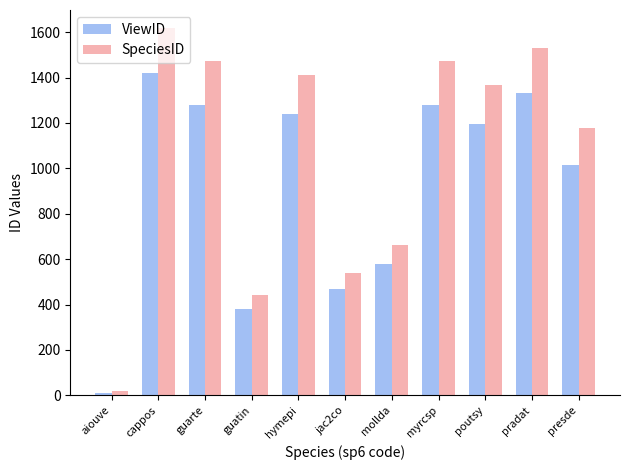

What is the value of the ViewID bar at the 5th from the left?

1238